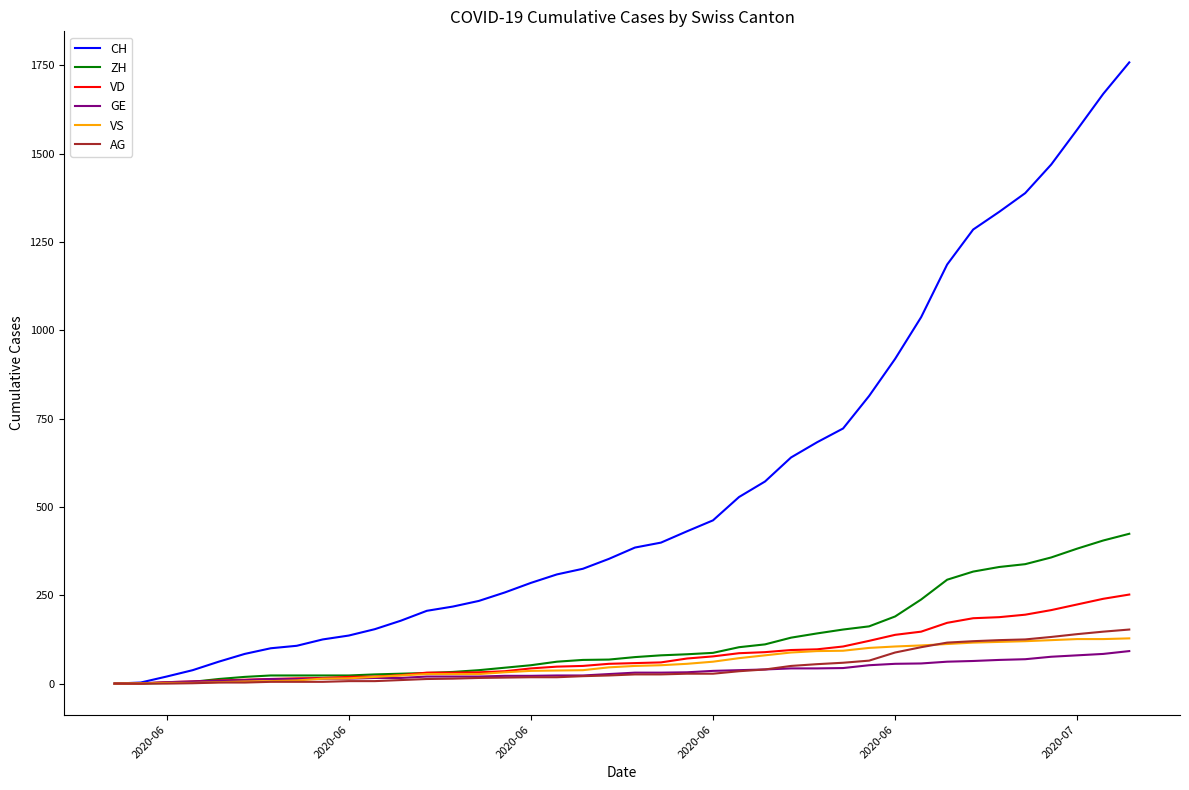

Which series has the largest total across all categories?

CH